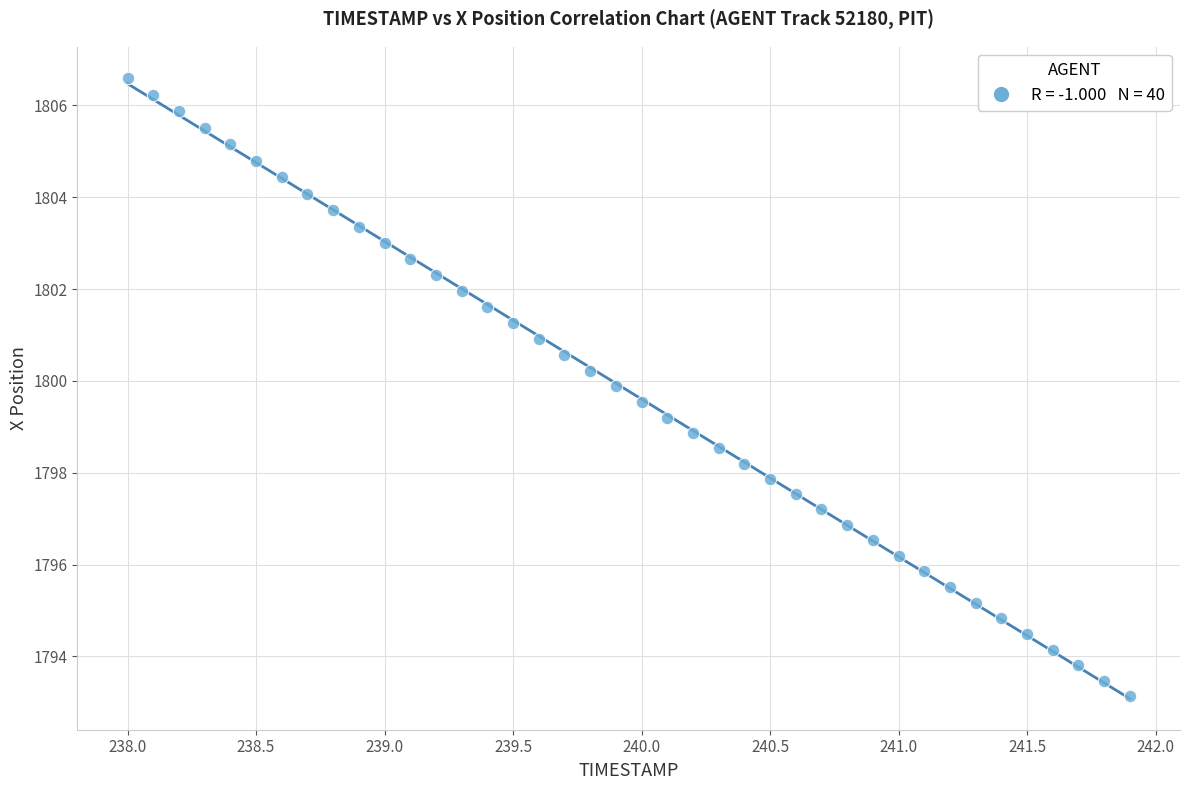

What is the range of Y values (max minus min)?

13.5